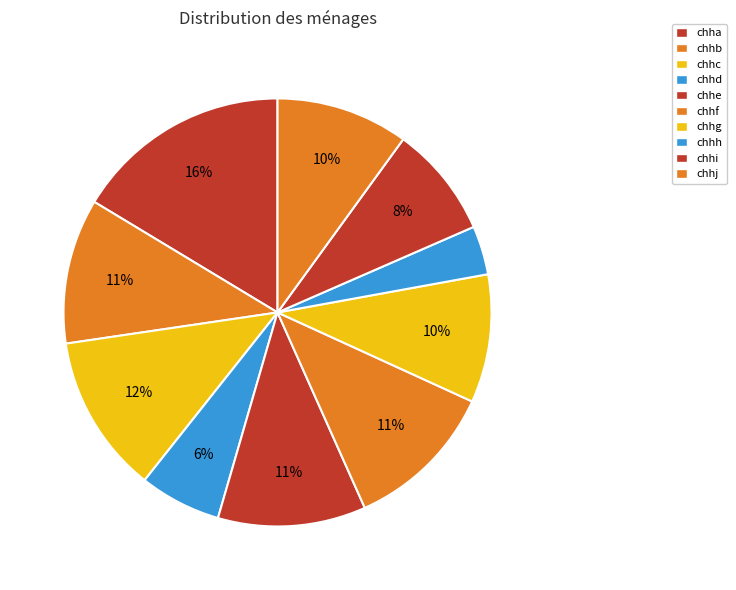

Approximately how many times larger is the value at chha compared to chhc?

1.4